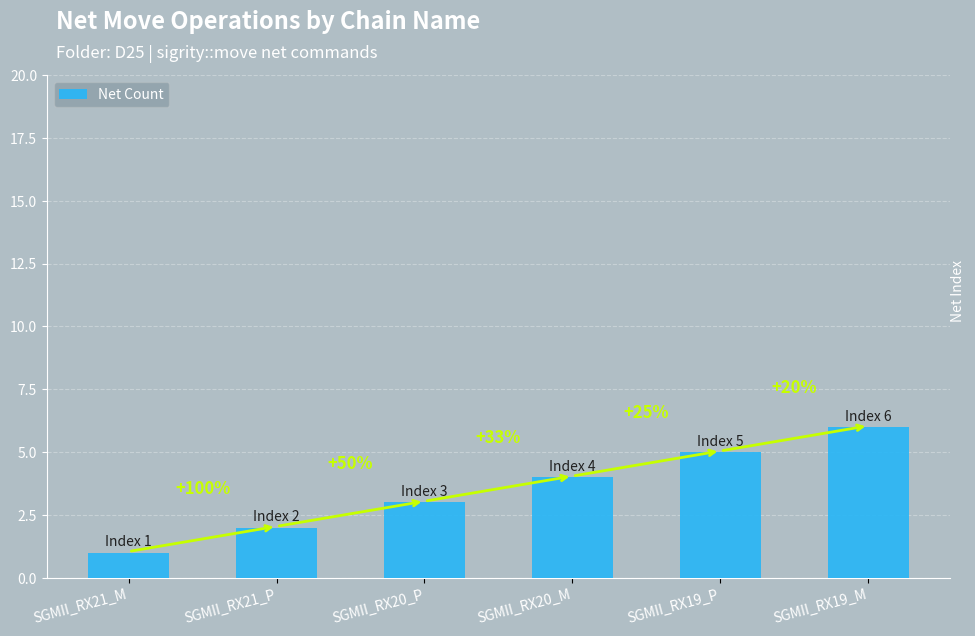

How many bars are there in total?

6